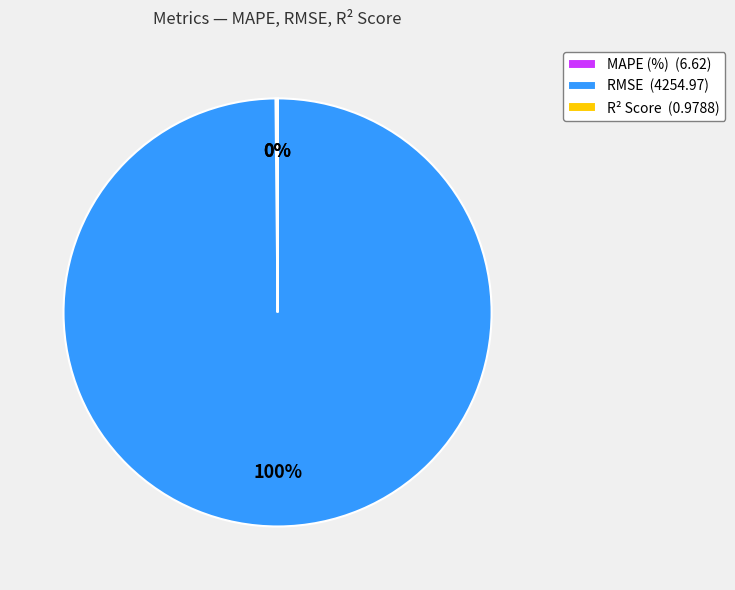

What is the largest slice in the pie chart?

RMSE